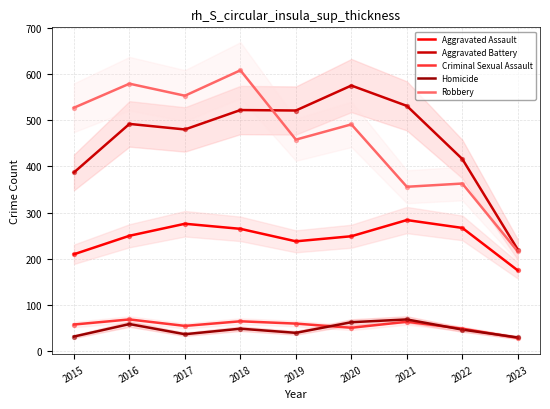

Which series has the largest Y range (max minus min)?

Robbery